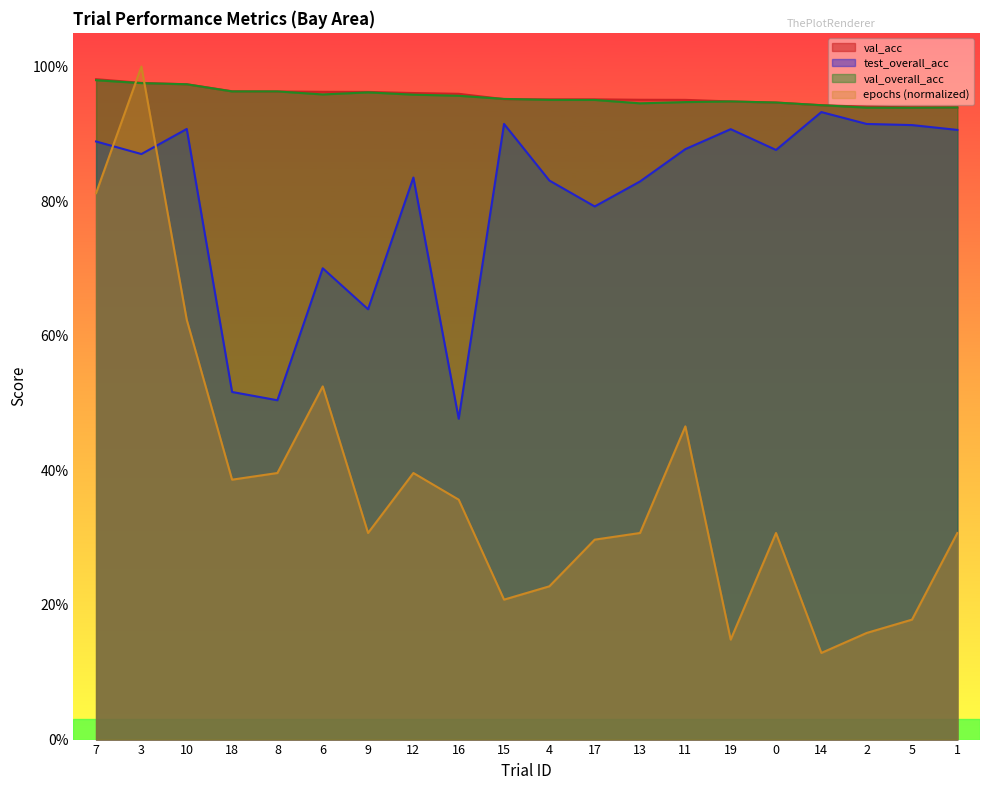

What is the lowest value of the val_acc series?

0.9